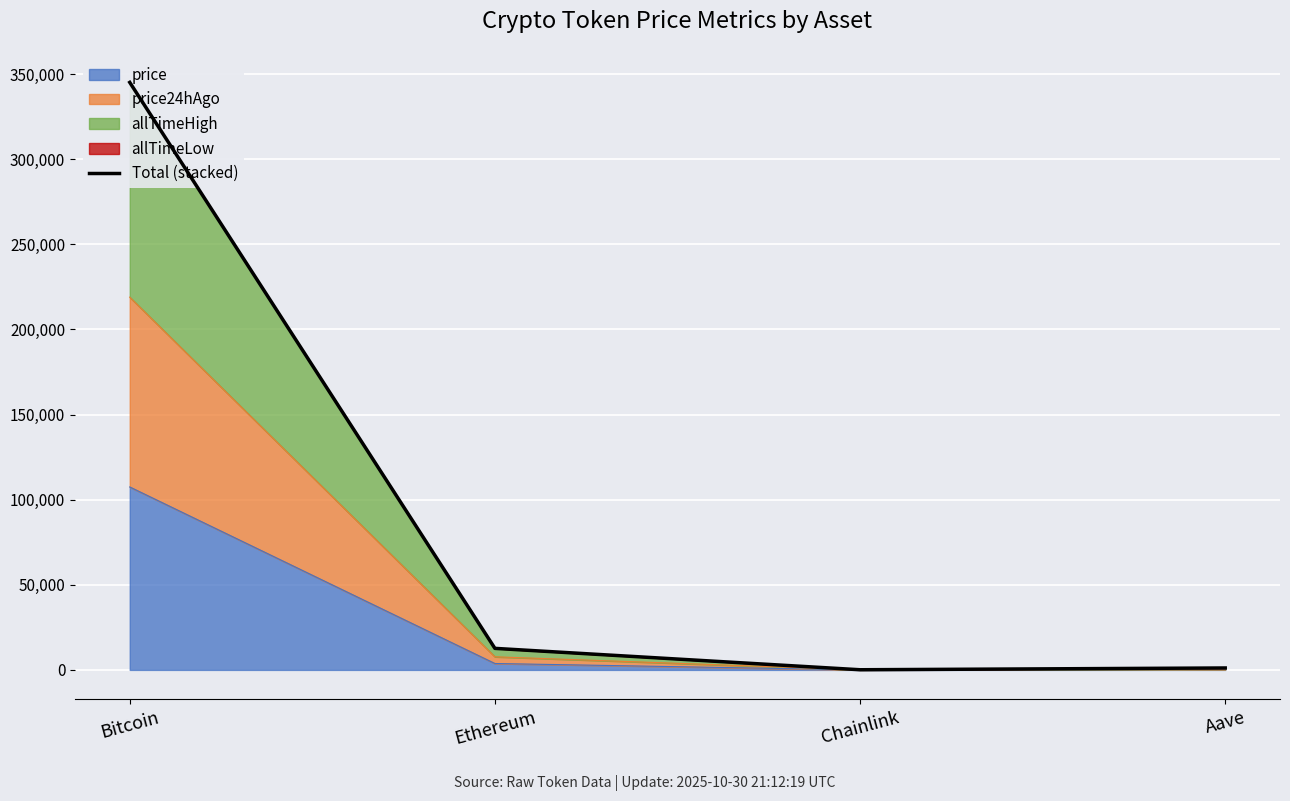

Rank the categories by value from lowest to highest.

Chainlink, Aave, Ethereum, Bitcoin